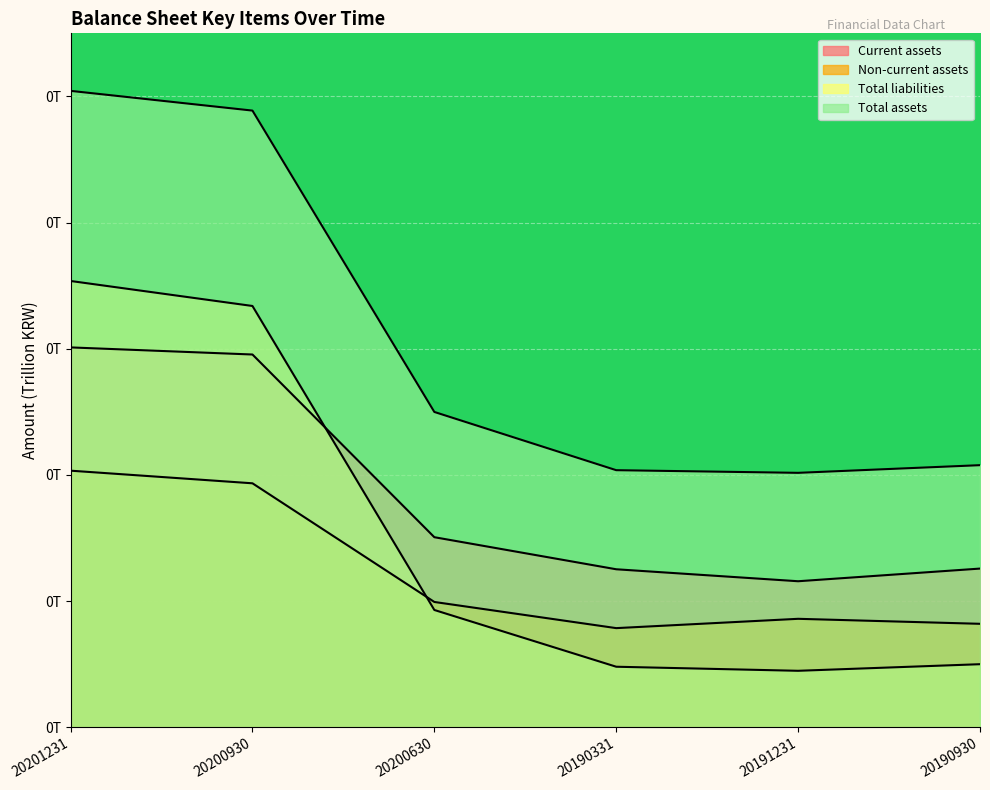

Rank the series by their average value, from lowest to highest.

Non-current assets, Total liabilities, Current assets, Total assets